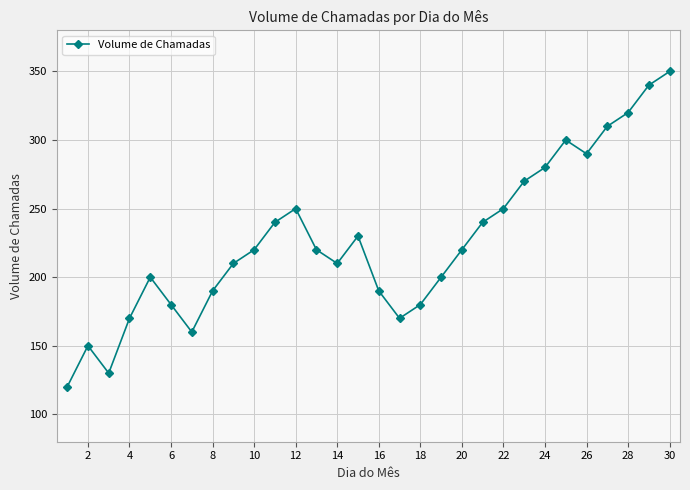

What is the minimum value shown in the chart?

120